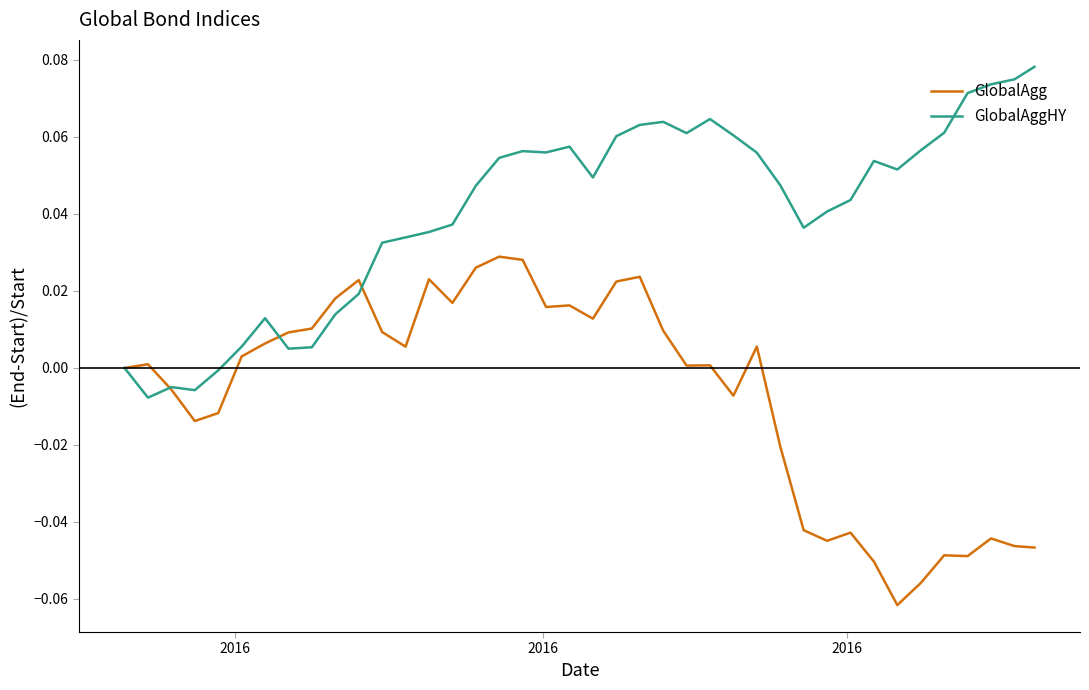

List the series in order of their peak value, lowest first.

GlobalAgg, GlobalAggHY